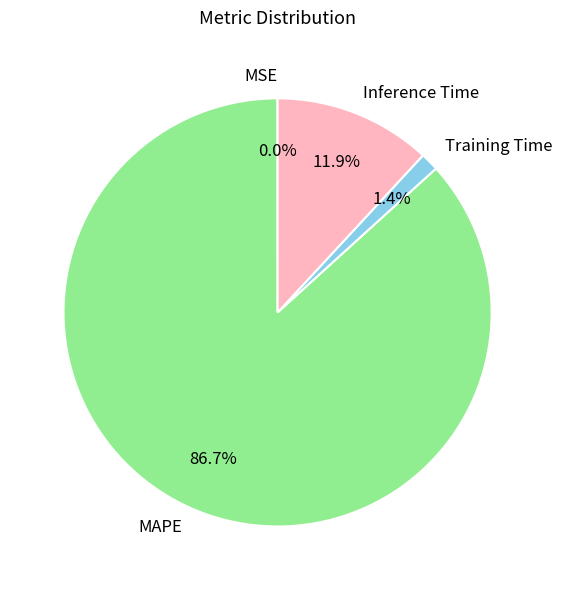

Is there a majority slice in this chart?

Yes